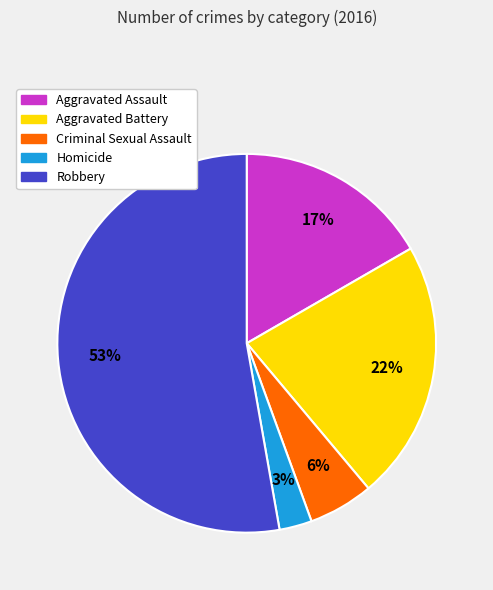

To the nearest percent, what percentage of the pie is Homicide?

3%